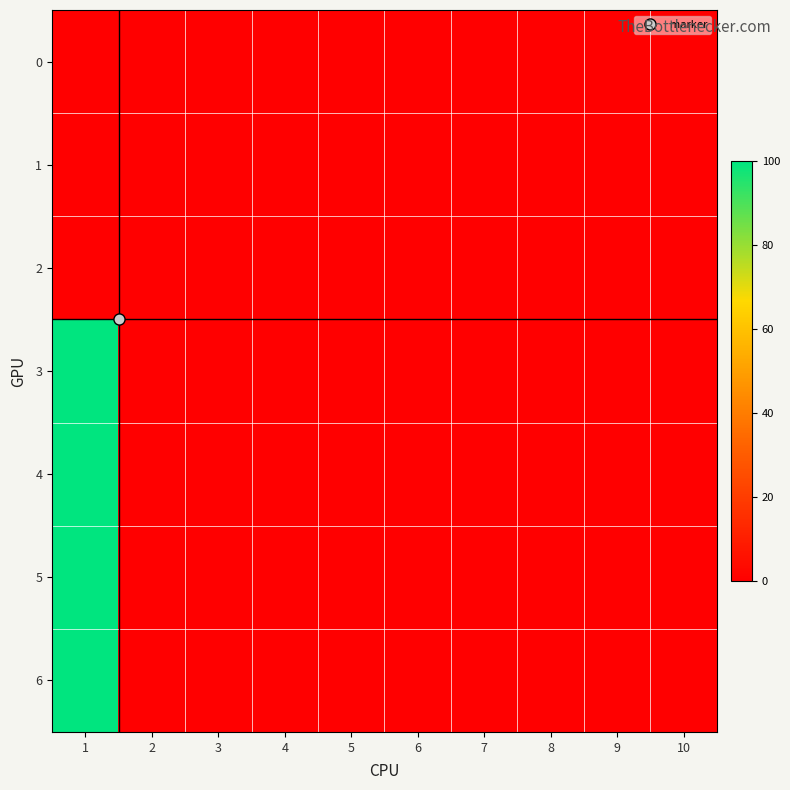

Which series has the largest range (max minus min)?

3